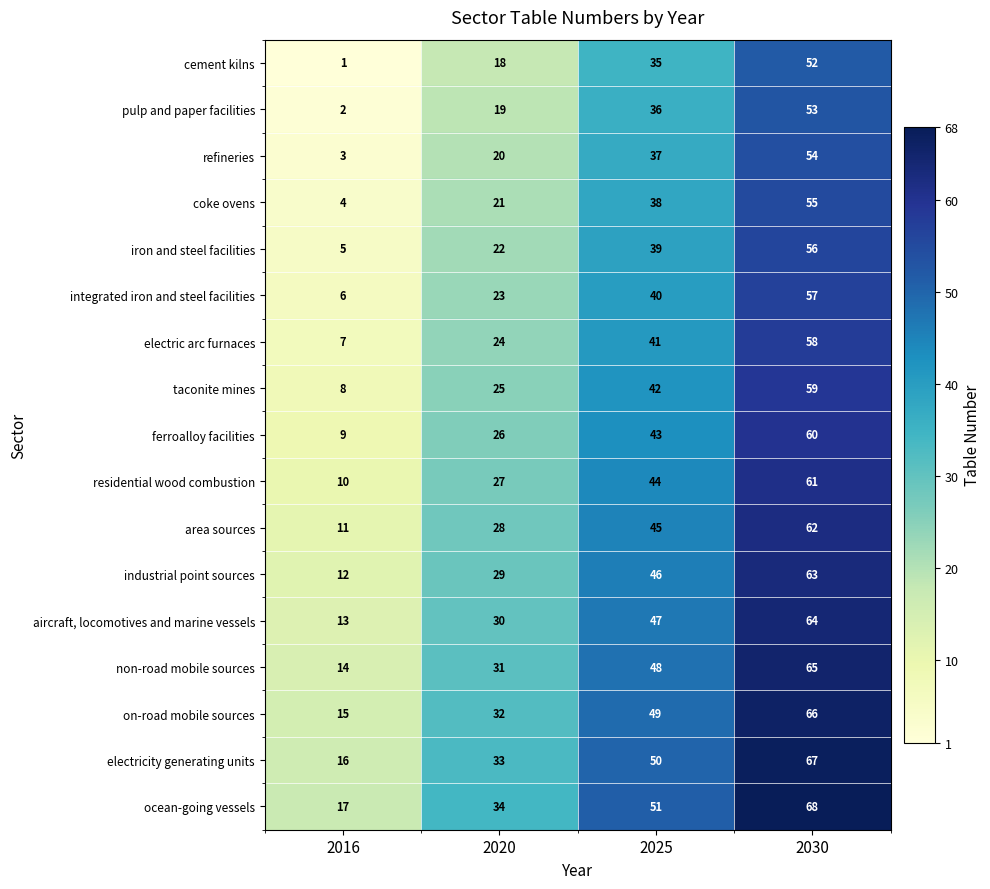

Is it true that refineries equals 54 at 2030?

True